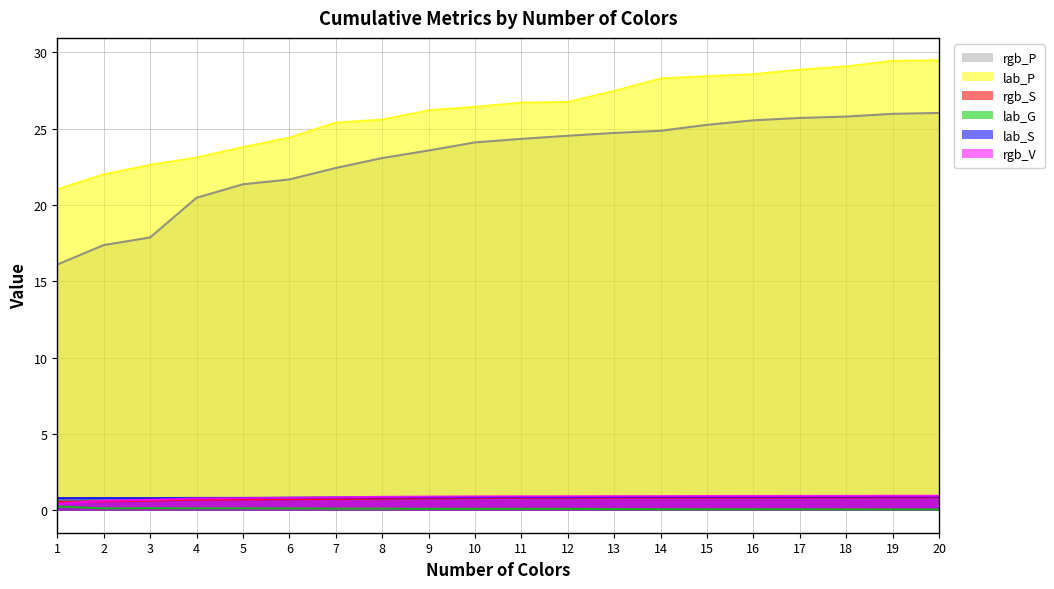

True or false: lab_G and lab_S intersect in this chart.

False